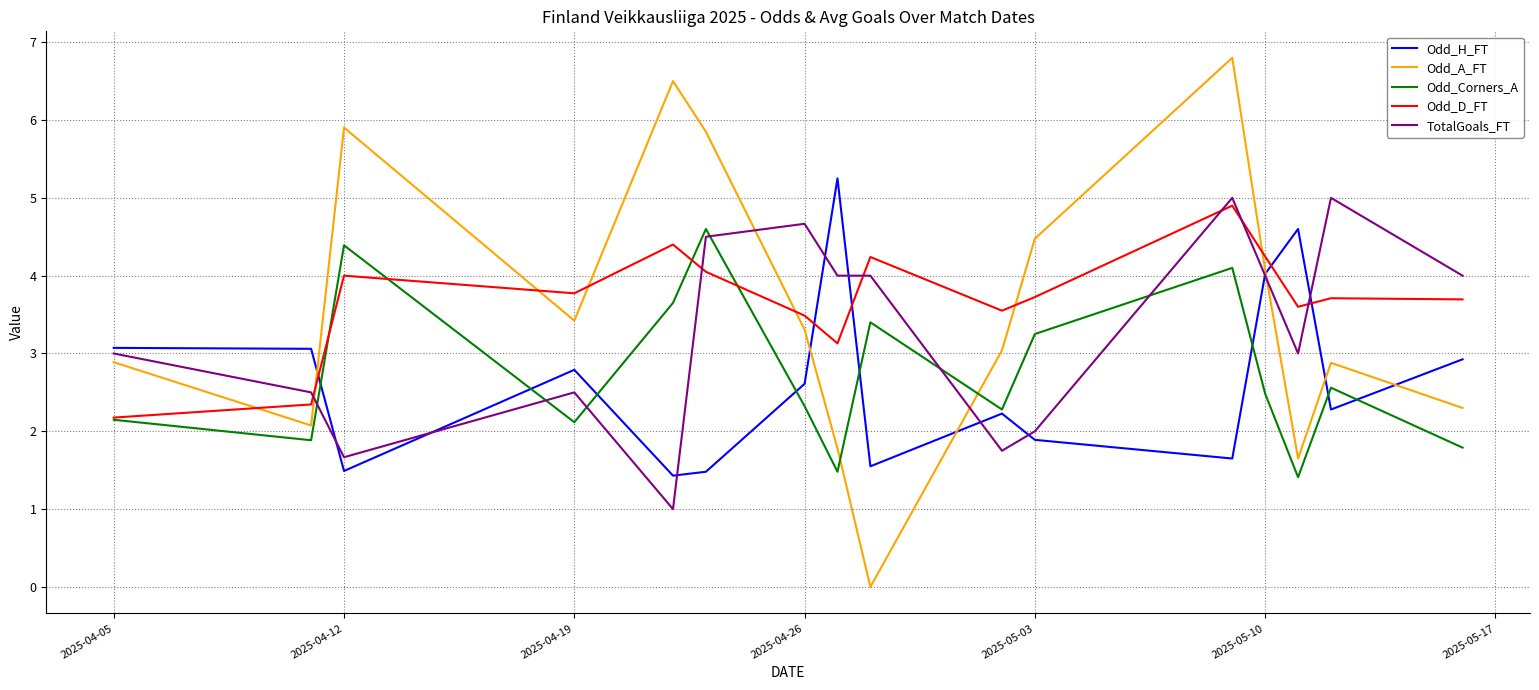

Which series has the largest range (max minus min)?

Odd_A_FT